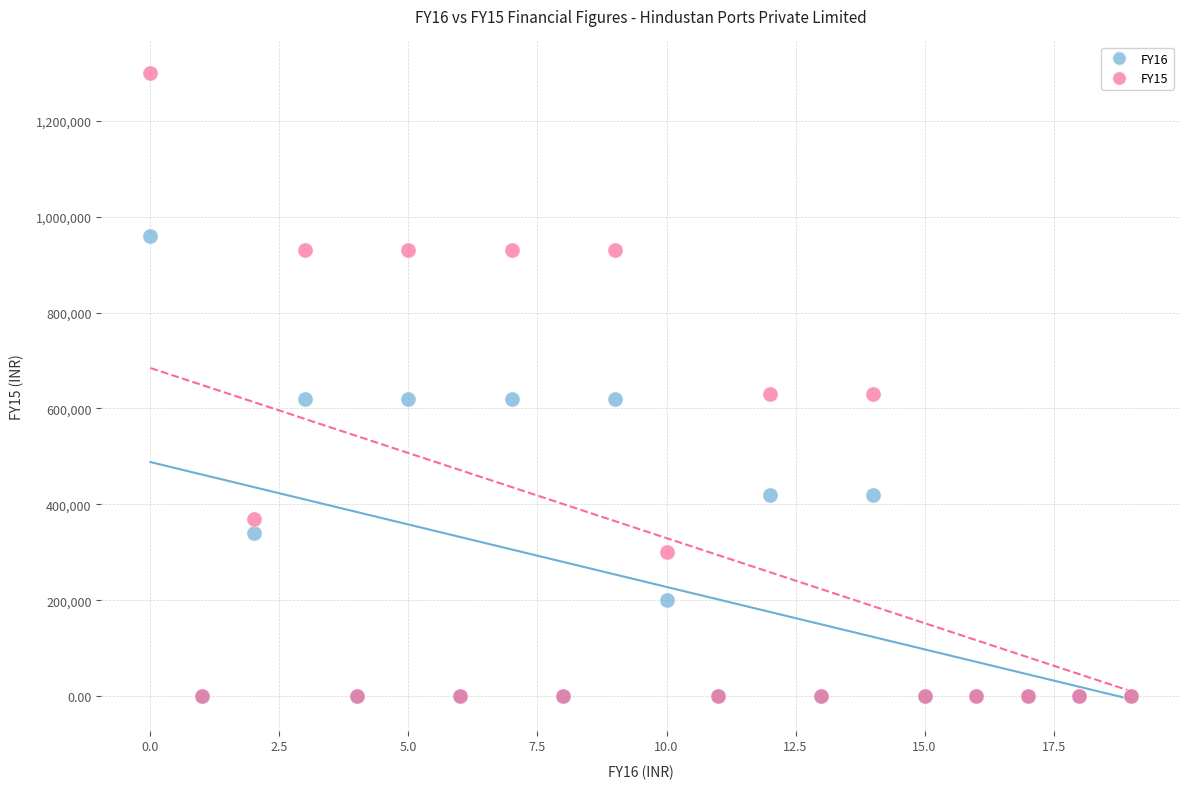

What are all the series names shown in the legend?

FY16, FY15